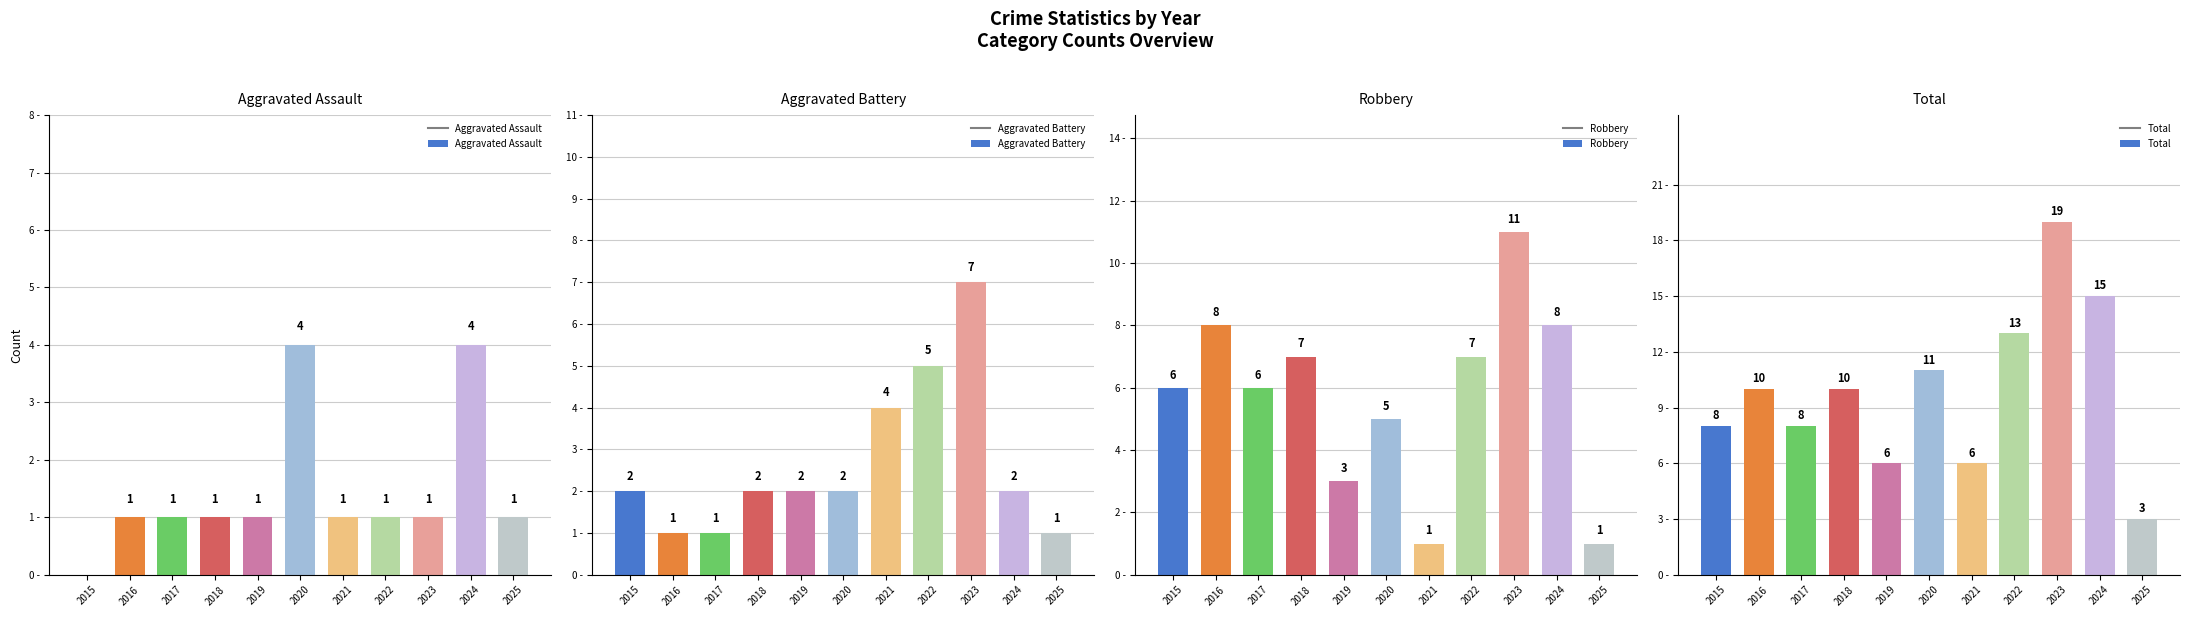

Reading right to left, what are all the values shown in this chart?

Aggravated Assault: 2025=1	2024=4	2023=1	2022=1	2021=1	2020=4	2019=1	2018=1	2017=1	2016=1	2015=0
Aggravated Battery: 2025=1	2024=2	2023=7	2022=5	2021=4	2020=2	2019=2	2018=2	2017=1	2016=1	2015=2
Robbery: 2025=1	2024=8	2023=11	2022=7	2021=1	2020=5	2019=3	2018=7	2017=6	2016=8	2015=6
Total: 2025=3	2024=15	2023=19	2022=13	2021=6	2020=11	2019=6	2018=10	2017=8	2016=10	2015=8